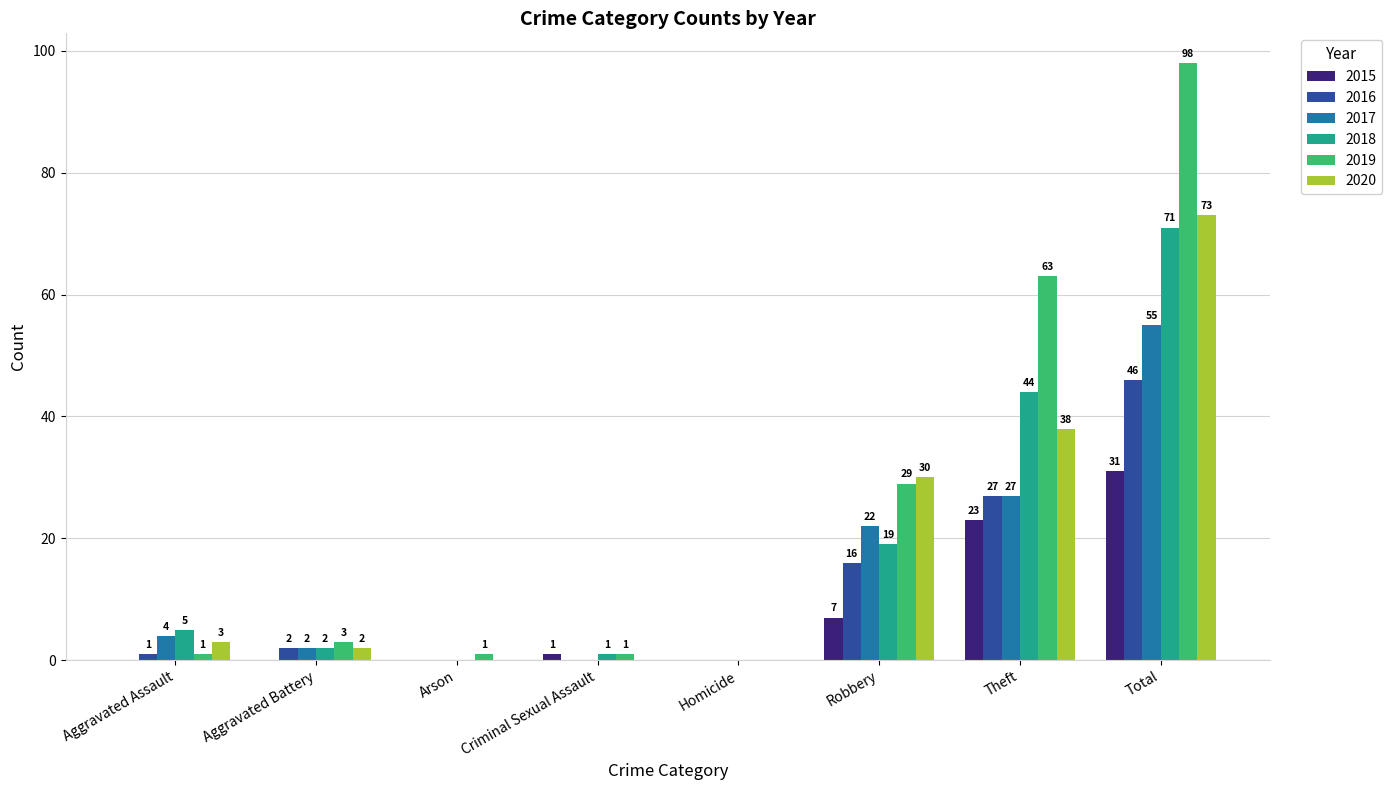

Between Aggravated Battery and Theft, which series saw the biggest shift?

2019